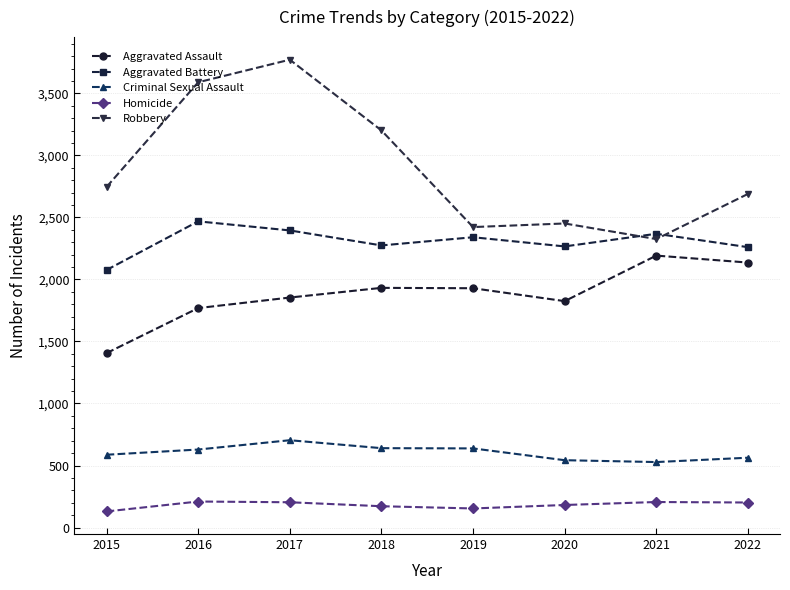

At which category is the sum across all series the highest?

2017